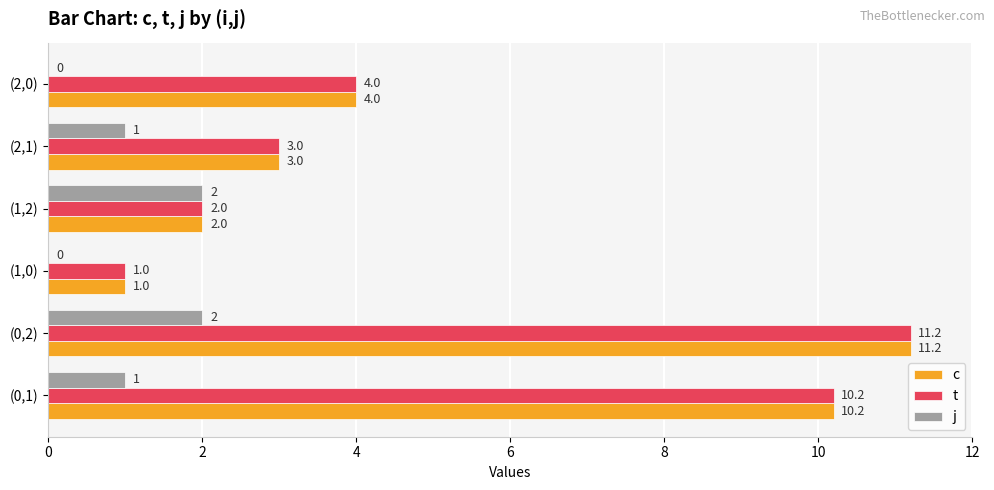

Is it true that j equals 1.0 at (2,1)?

True